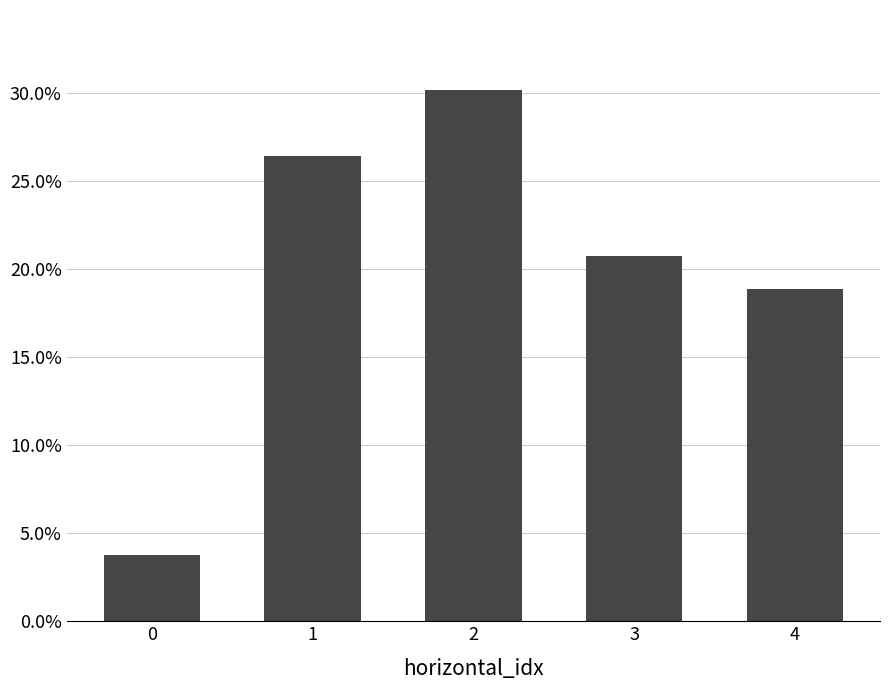

Does the chart contain stacked bars?

No